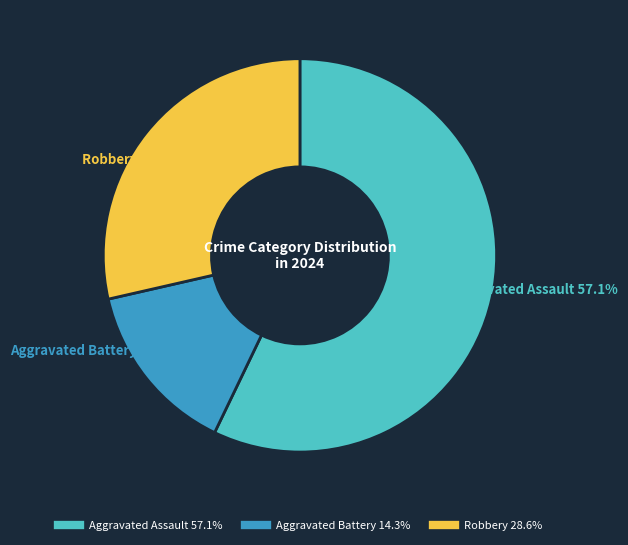

Count the number of slices in the pie.

3